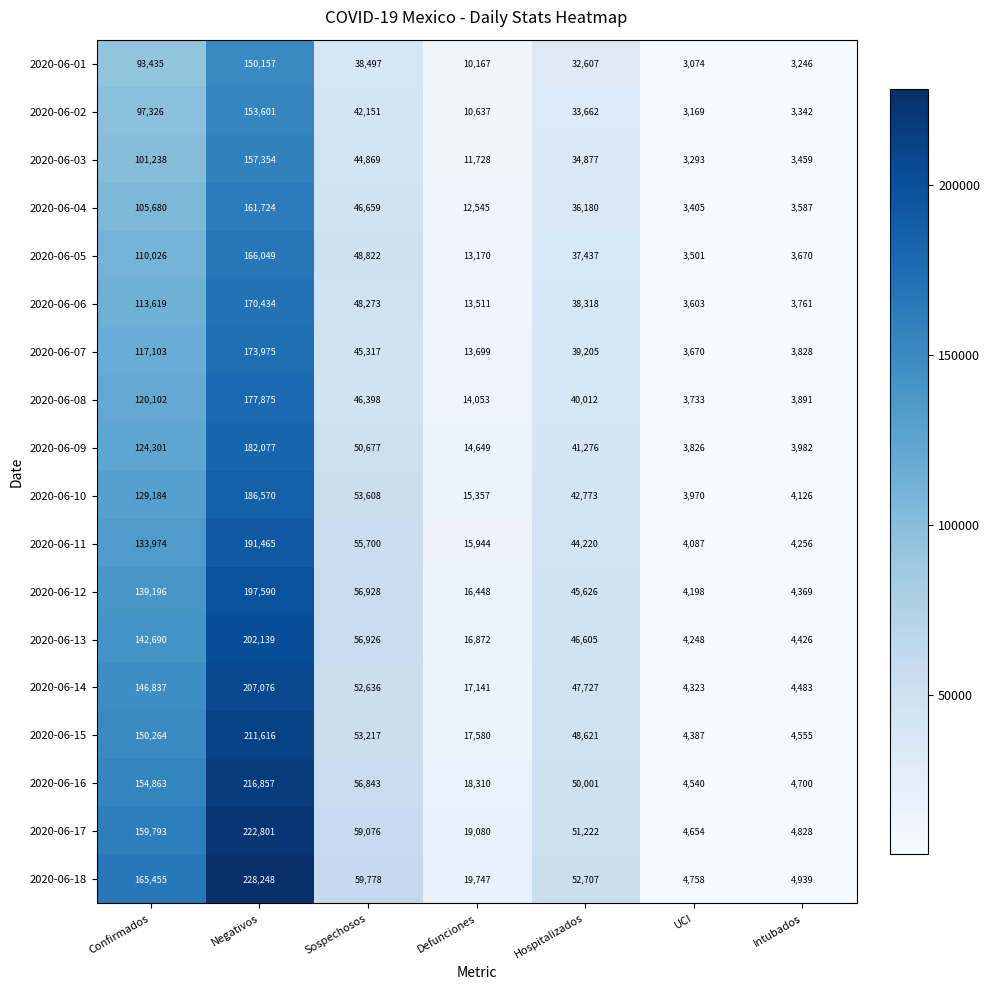

Which category has the lowest value across all series?

UCI